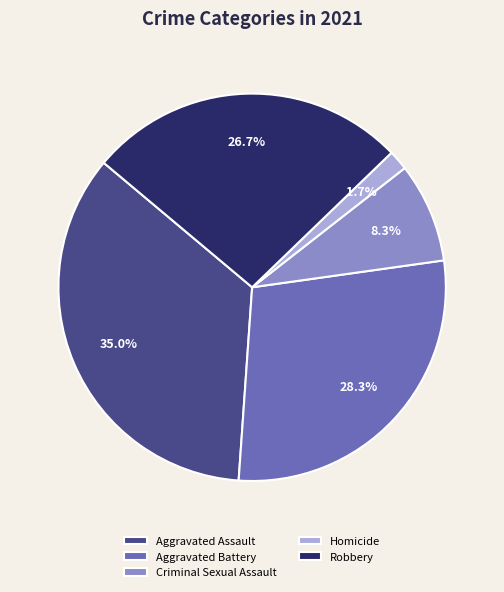

To the nearest percent, what is the average slice percentage?

20%